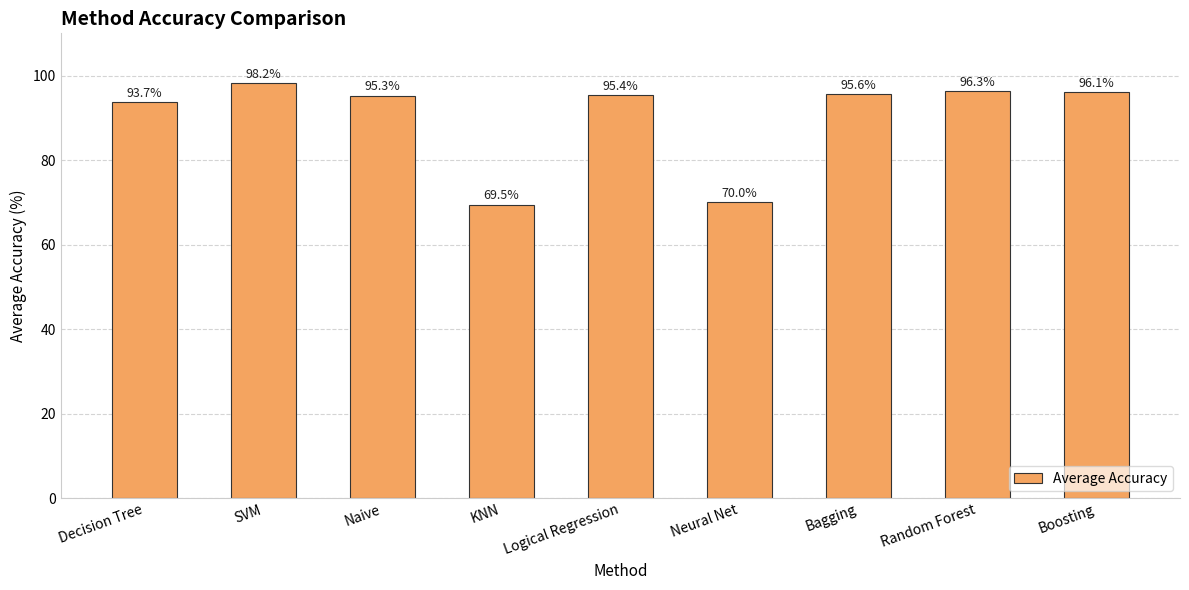

What is the difference between the second highest and minimum values?

26.8